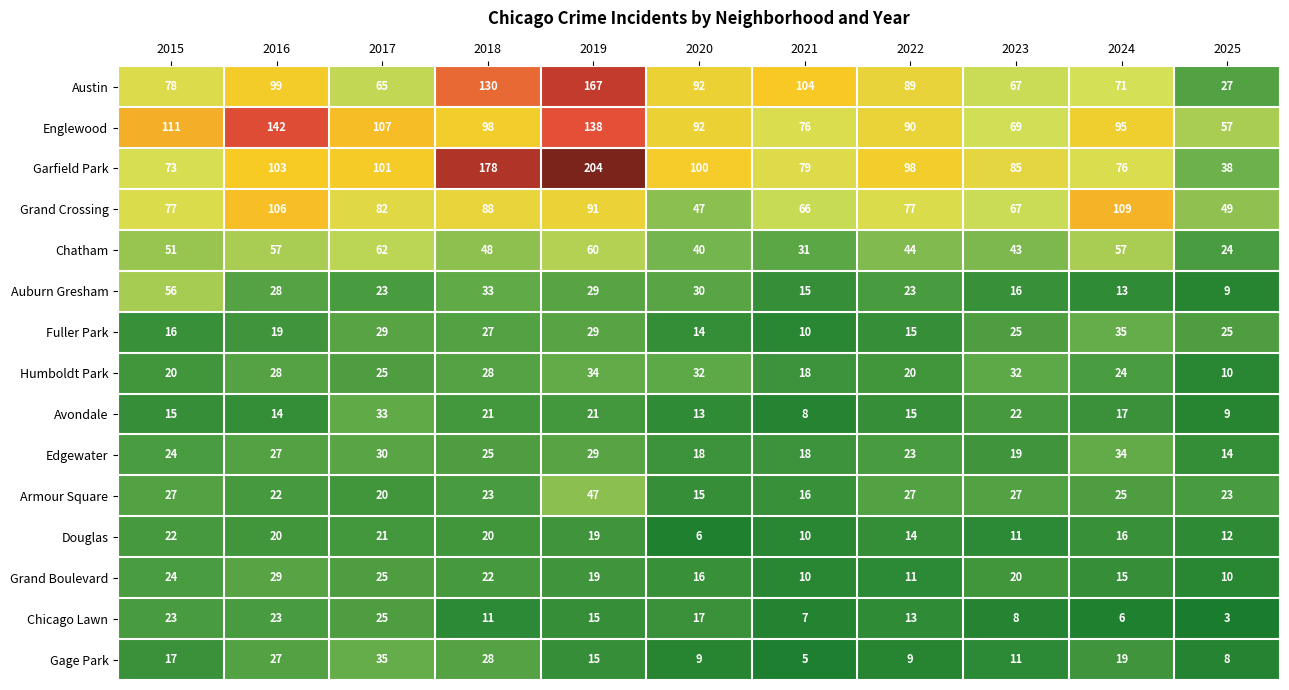

Rank the series at 2024 from lowest to highest value.

Chicago Lawn, Auburn Gresham, Grand Boulevard, Douglas, Avondale, Gage Park, Humboldt Park, Armour Square, Edgewater, Fuller Park, Chatham, Austin, Garfield Park, Englewood, Grand Crossing